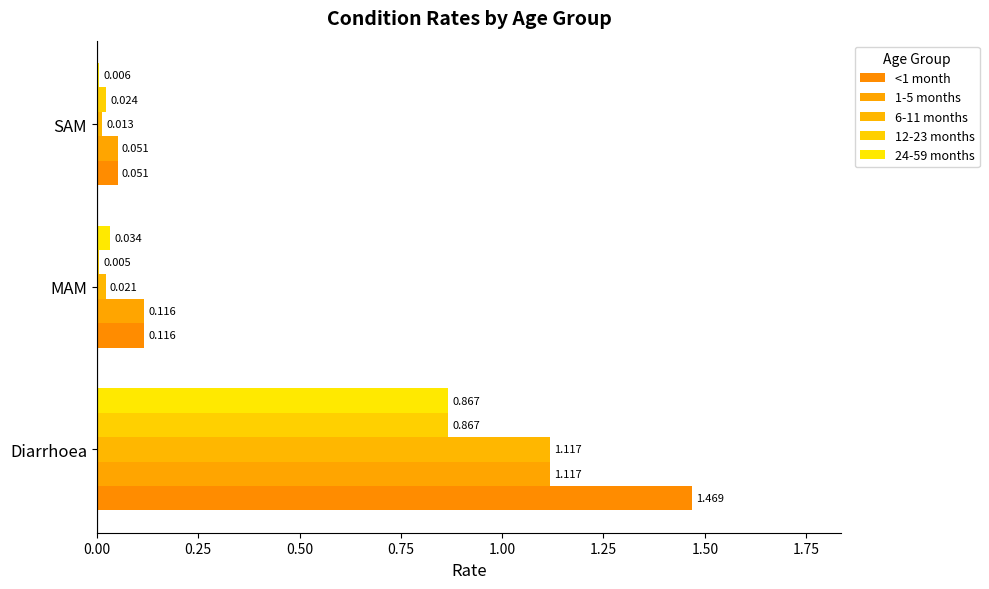

Which series has the widest spread of values?

<1 month